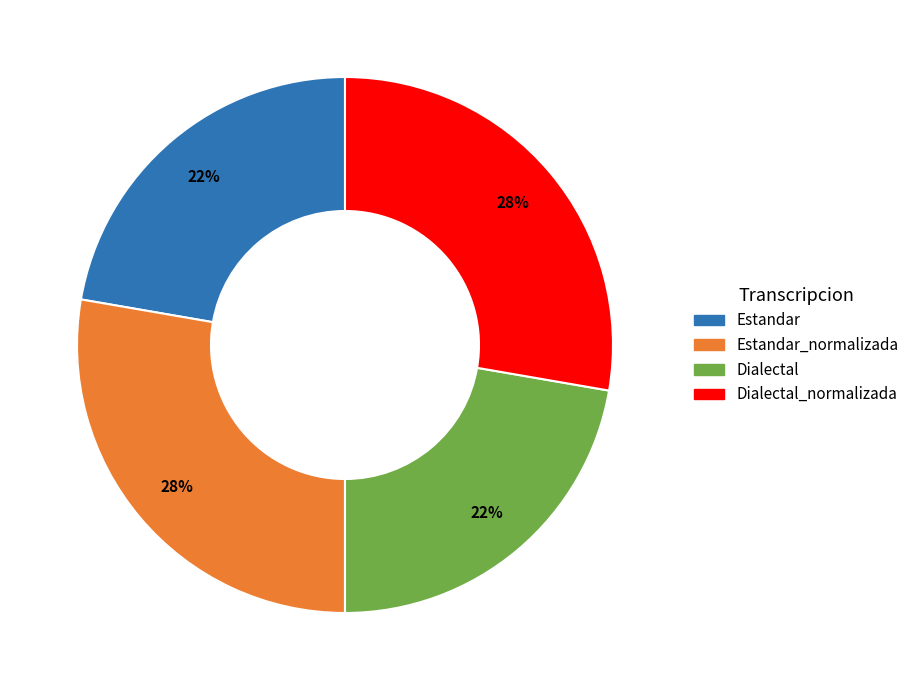

Is there any slice that represents more than half of the pie?

No